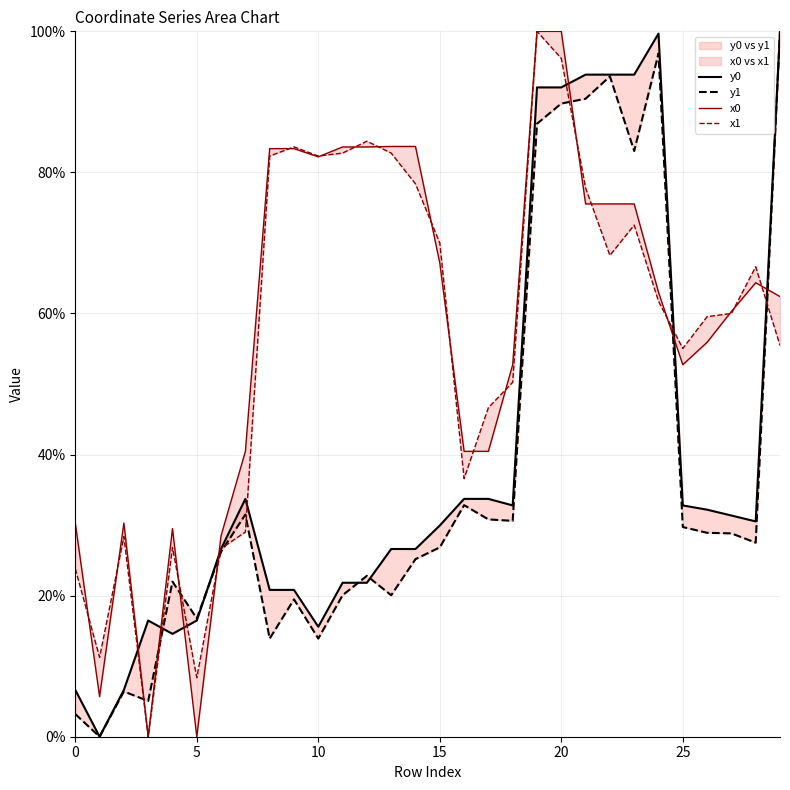

At 16, list the series in order from smallest to largest.

y1, y0, x1, x0